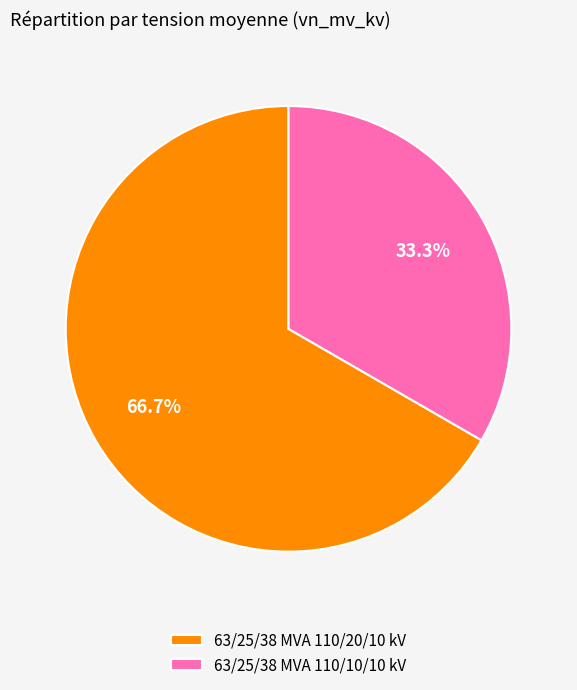

To the nearest percent, what is the difference between the 63/25/38 MVA 110/10/10 kV and 63/25/38 MVA 110/20/10 kV slice percentages?

33%